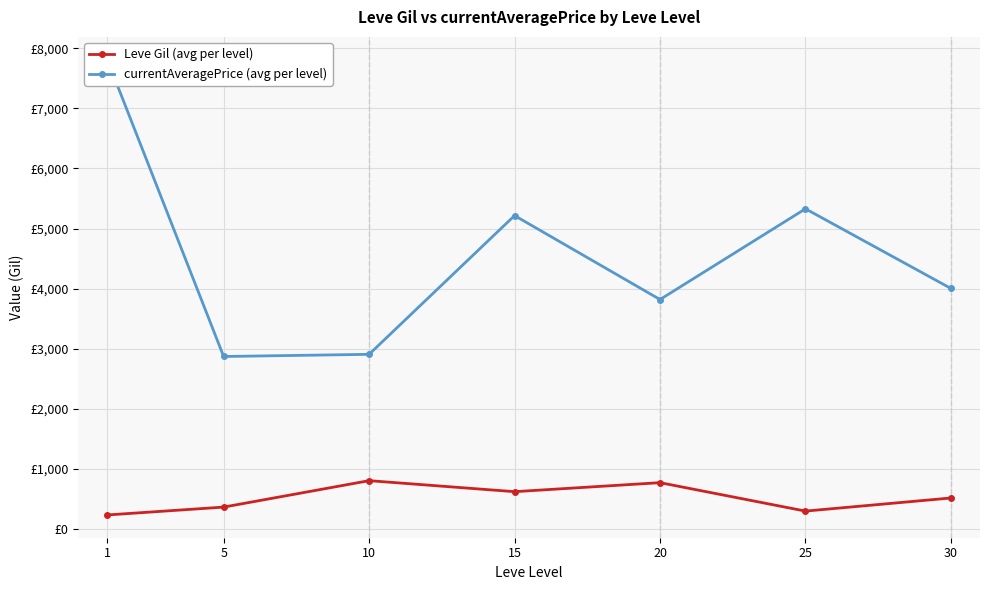

At how many categories does at least one series exceed 2652?

7